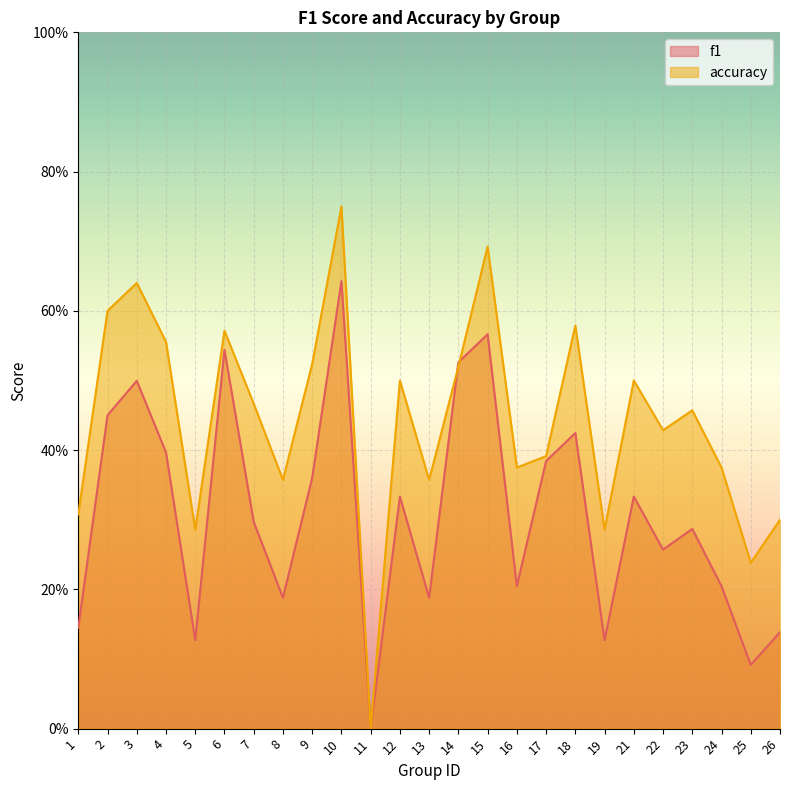

What is the difference between the highest and lowest values at 1?

0.2